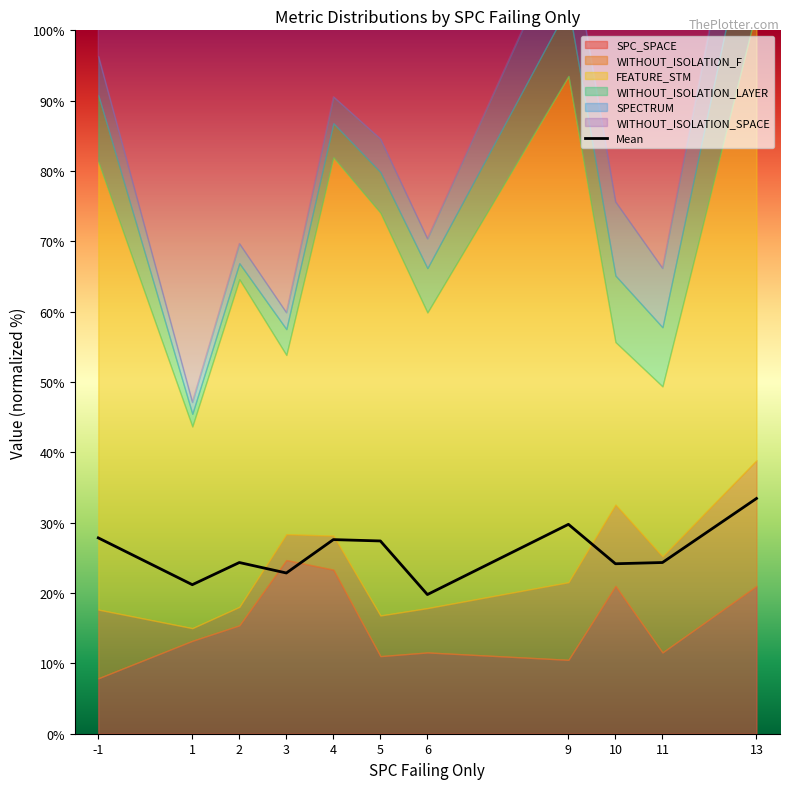

Where is the data nearest to the value 26?

5